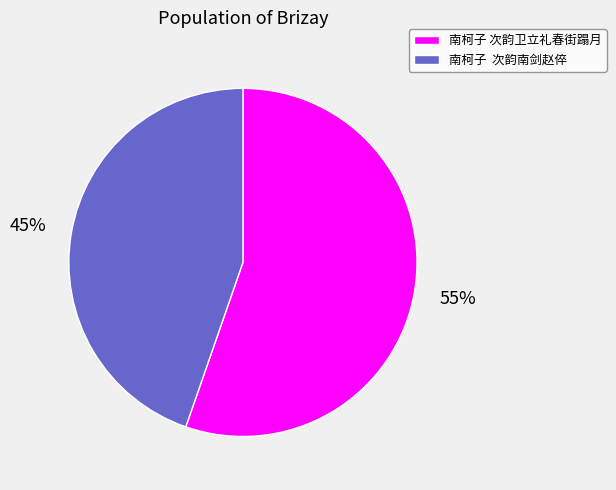

To the nearest percent, what is the combined percentage of 南柯子 次韵卫立礼春街蹋月 and 南柯子 次韵南剑赵倅?

100%